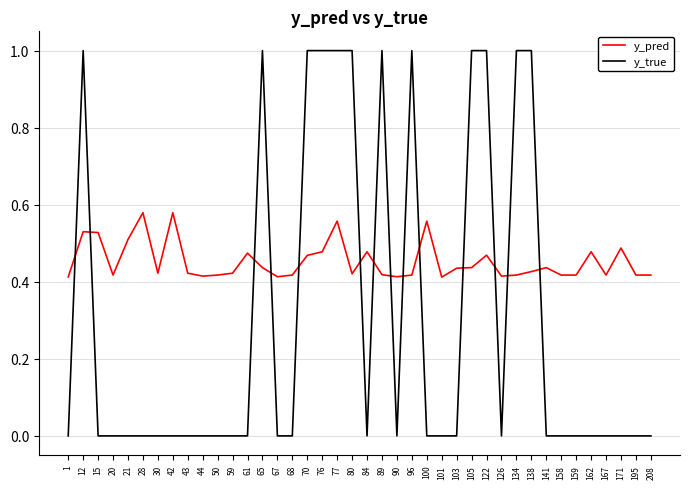

Between 12 and 77, which series saw the biggest shift?

y_pred